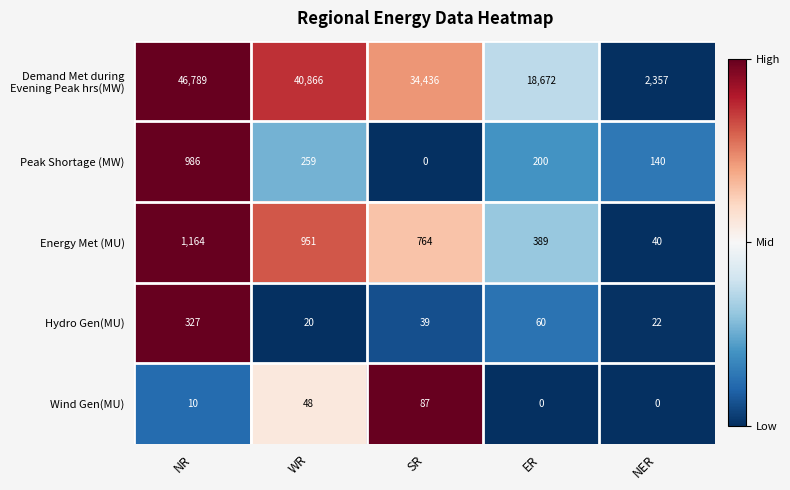

How many values in the Hydro Gen(MU) series are below 39?

2